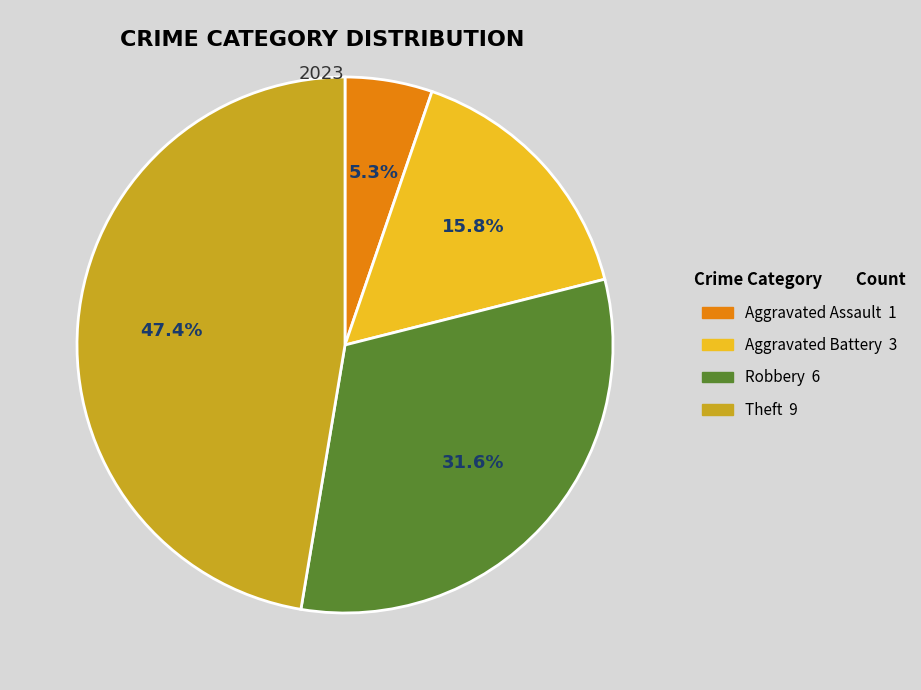

Is there any slice that represents more than half of the pie?

No